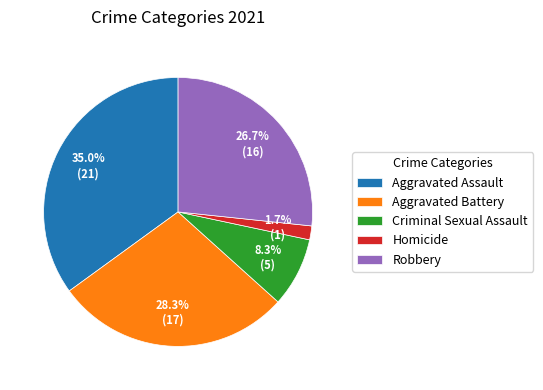

What percentage do Aggravated Assault and Robbery together represent?

61.7%